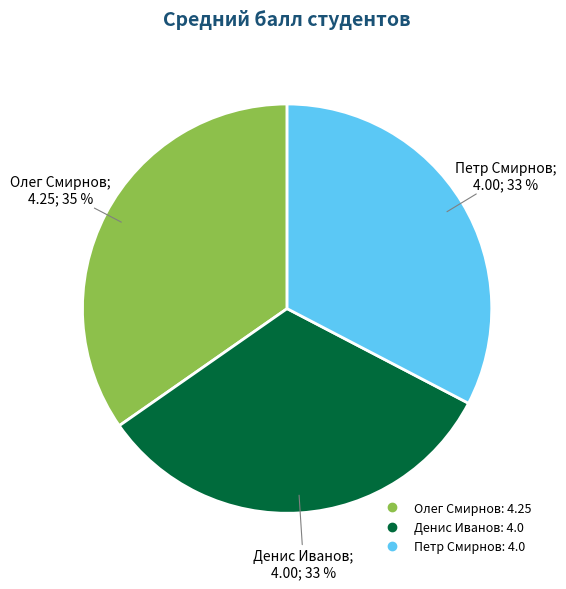

To the nearest percent, what percentage of the pie is Денис Иванов?

33%